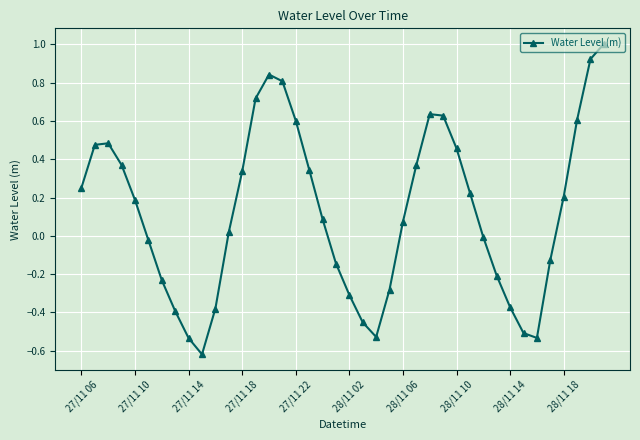

What is the difference between the maximum and minimum values?

1.6